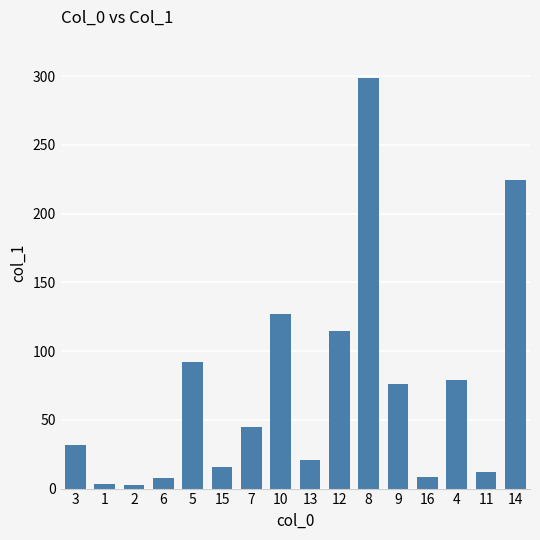

The value at 5 is 92.1. True or false?

True